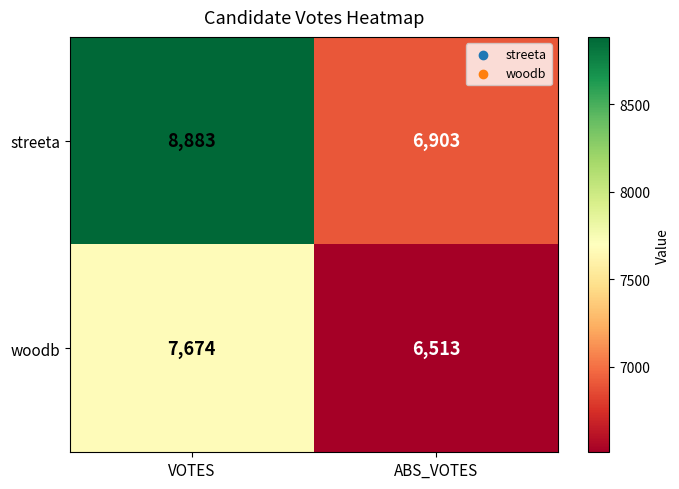

Rank the series by their maximum value, from lowest to highest.

woodb, streeta